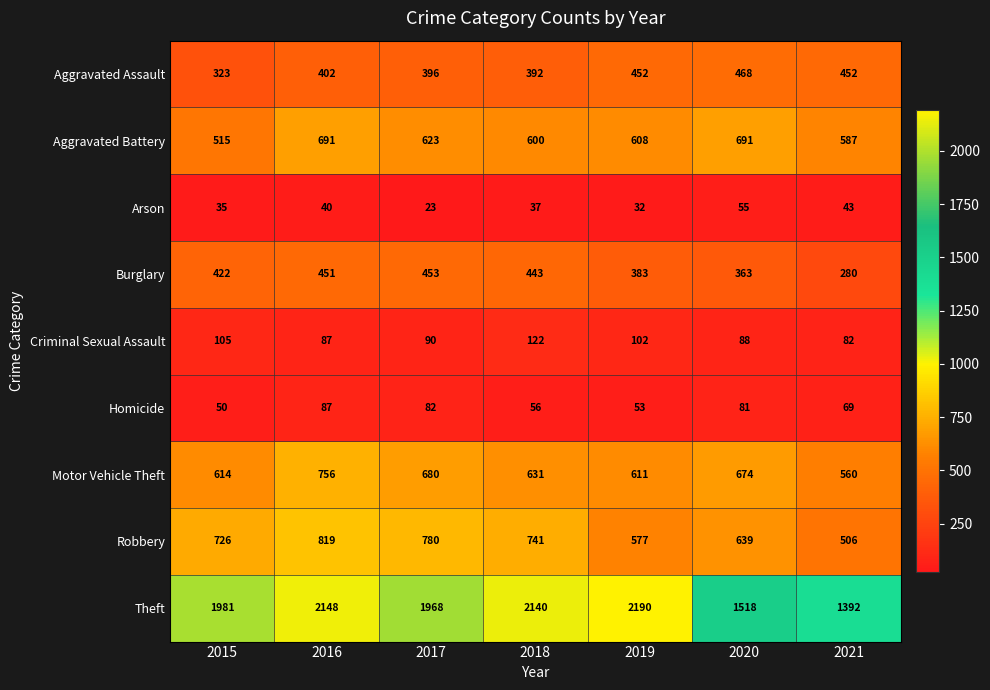

What is the difference between the maximum and second lowest values in the Burglary series?

90